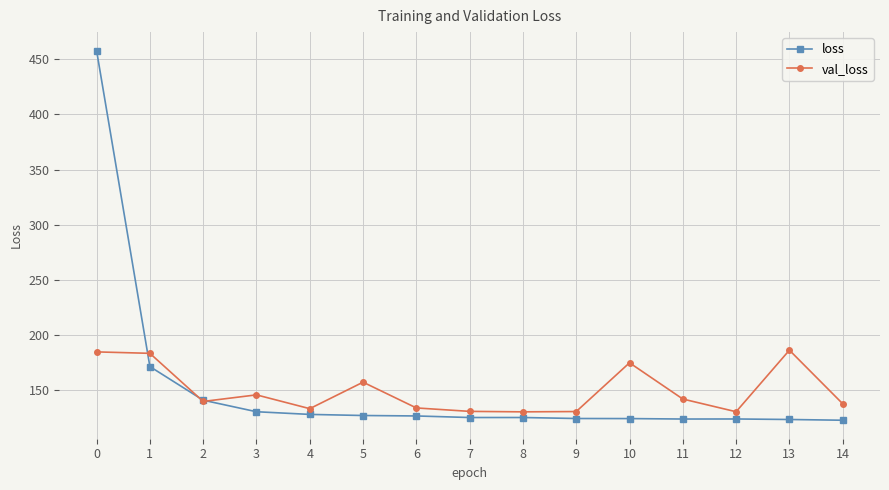

Which series has the largest range (max minus min)?

loss